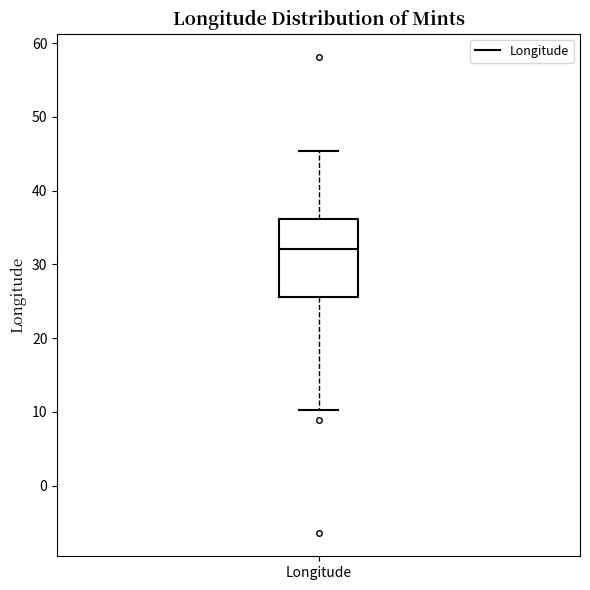

Read this box plot against the y-axis: the position of the median line, the range covered by the box, and the ends of both whiskers. The values are not printed on the chart, so give them approximately, as read against the axis.

median 32, box 26 to 36, whiskers 10 to 45